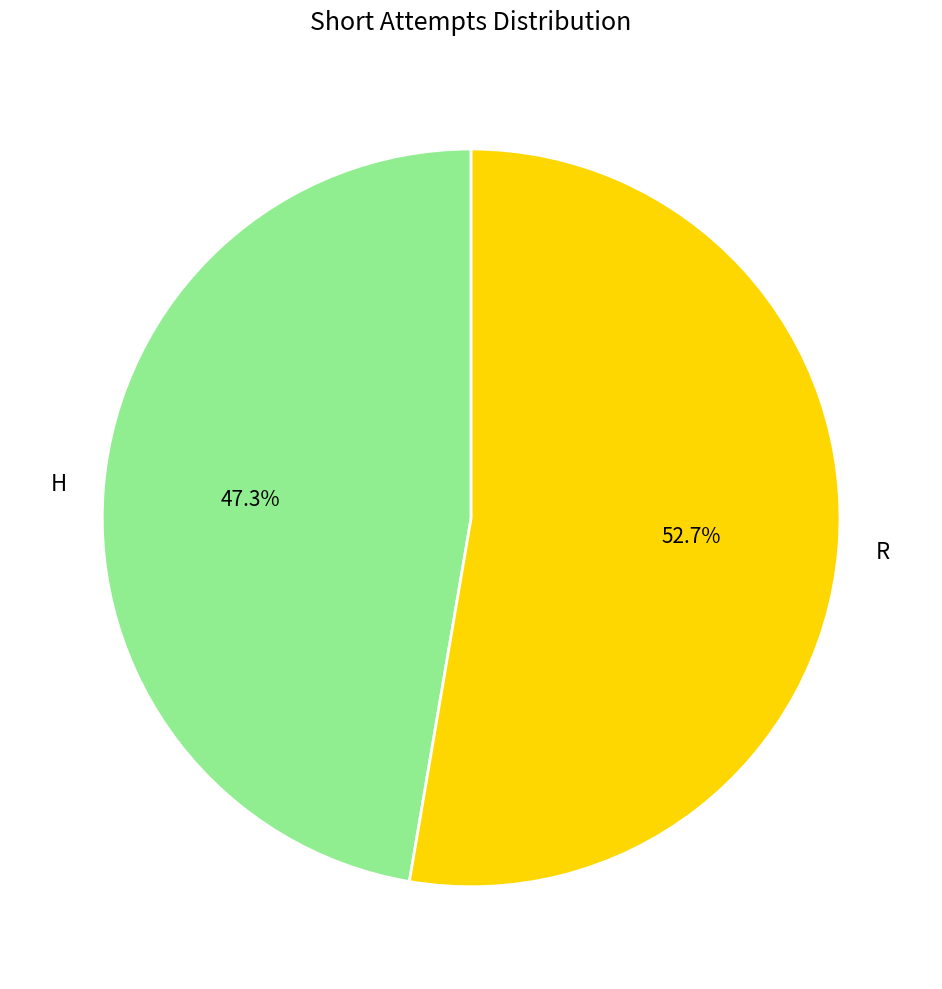

To the nearest percent, what portion does H represent?

47%